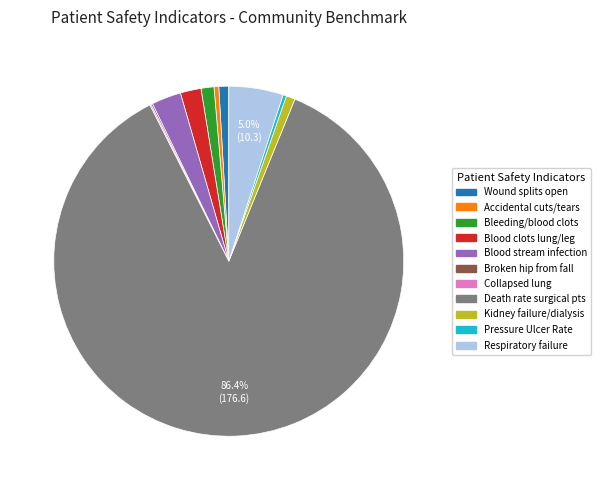

Is there any slice that represents more than half of the pie?

Yes